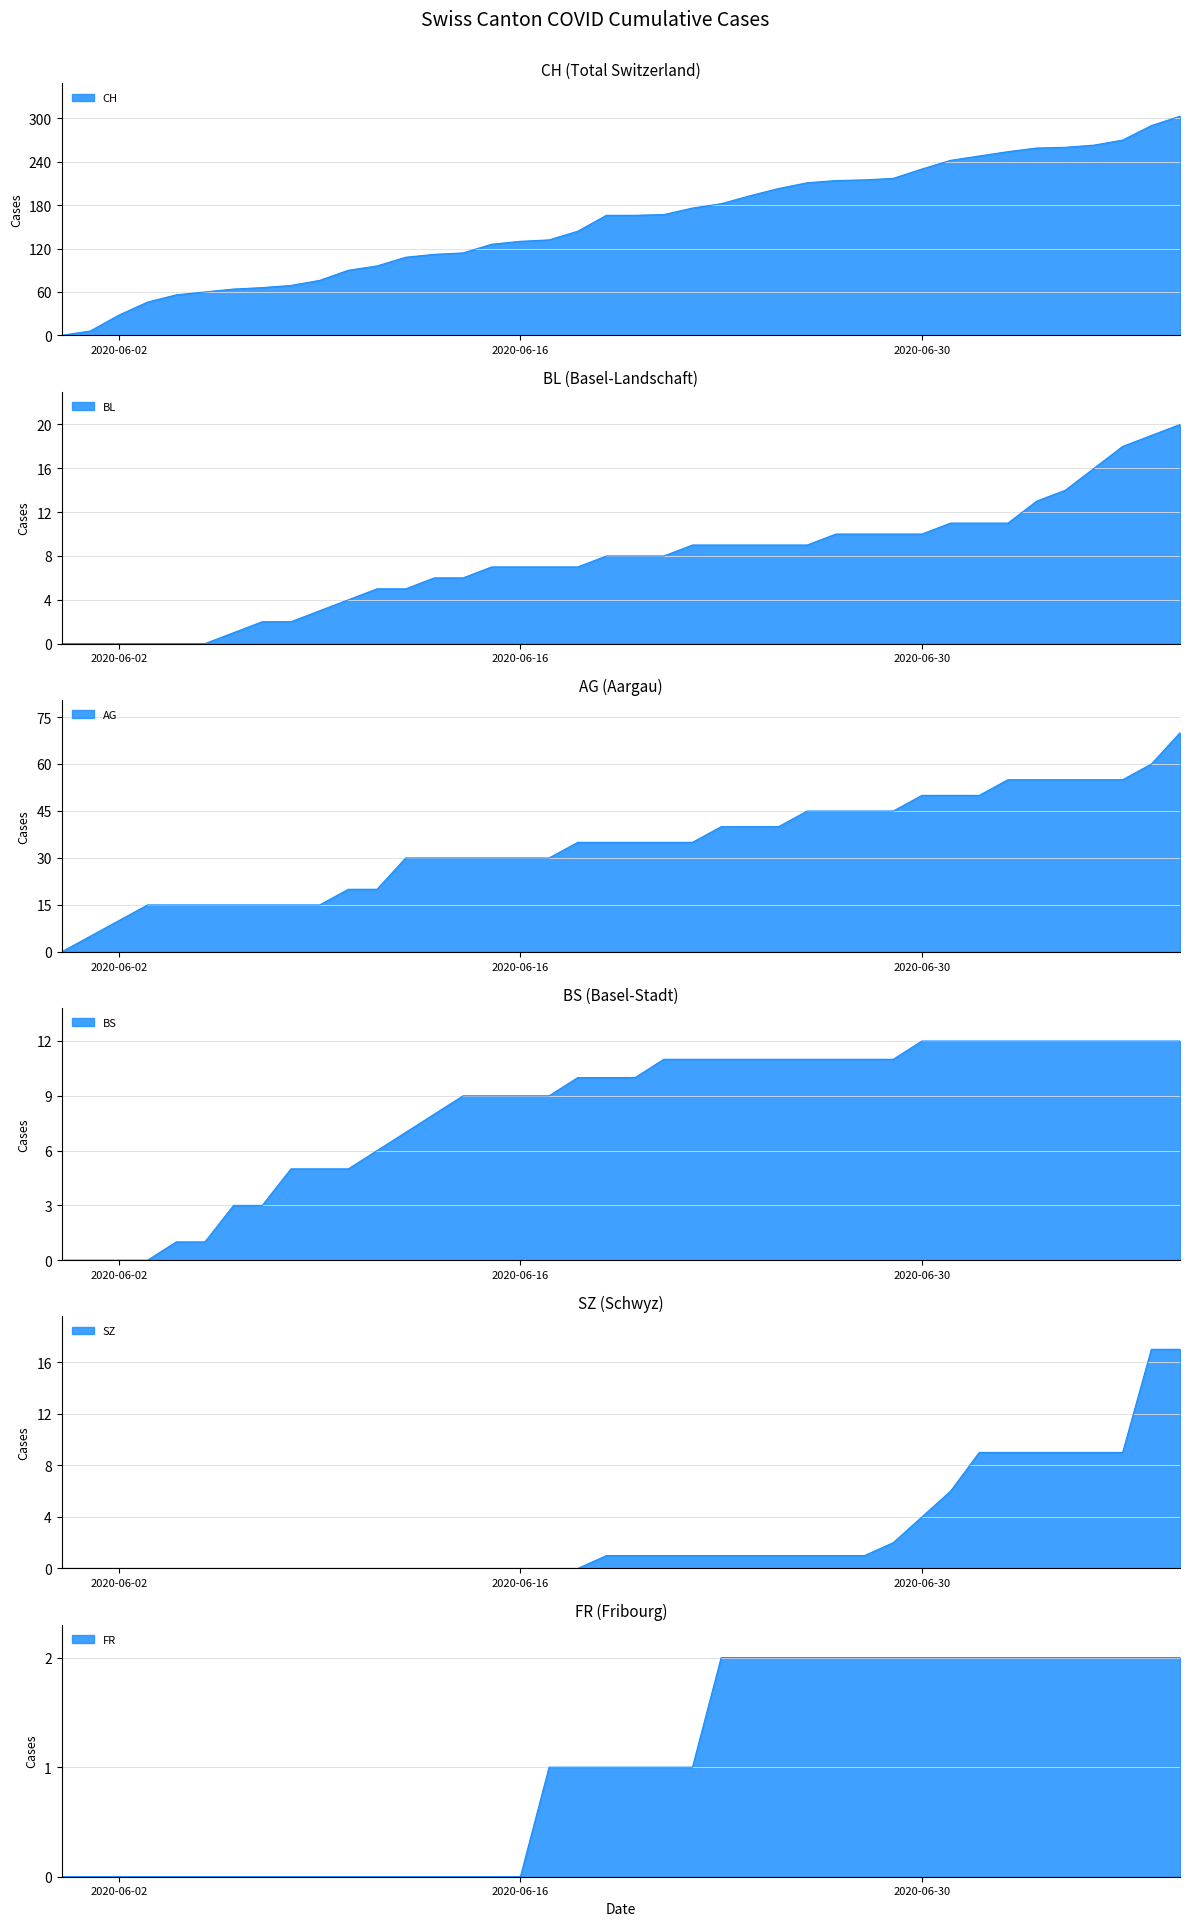

Which has a higher value, 2020-06-11 or 2020-06-20?

2020-06-20